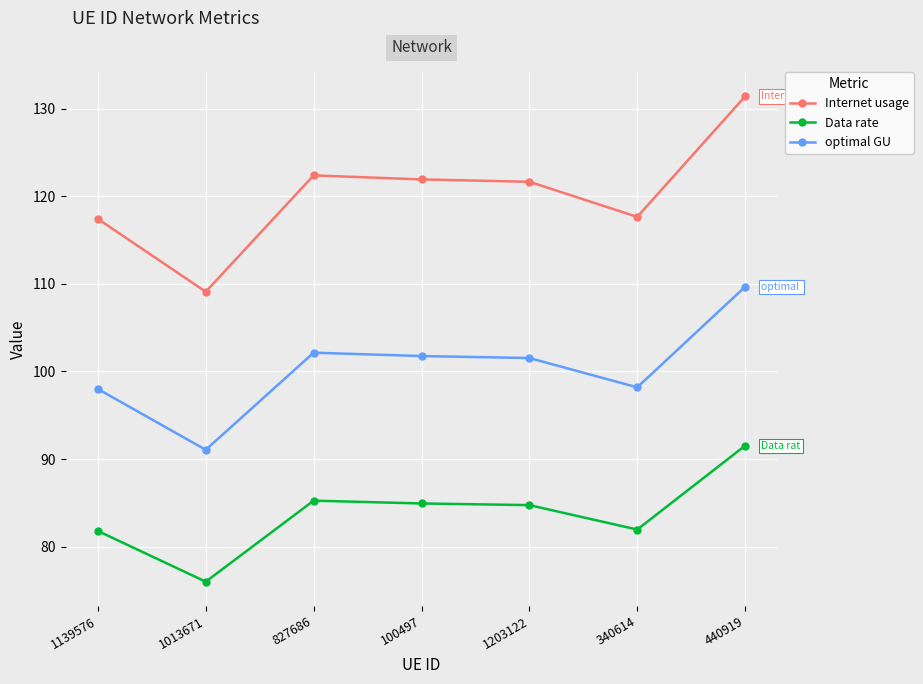

What is the greatest value displayed?

131.4